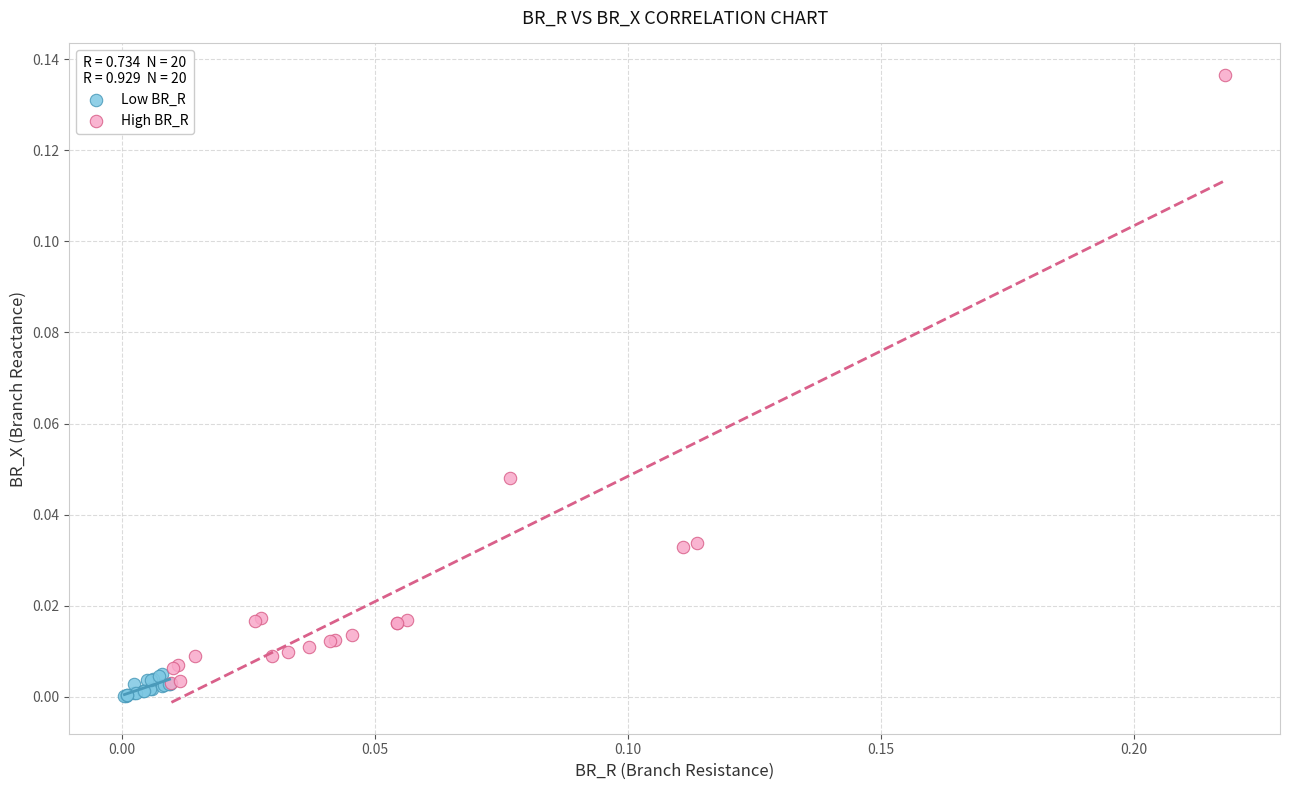

Which series contains the highest Y value?

High BR_R